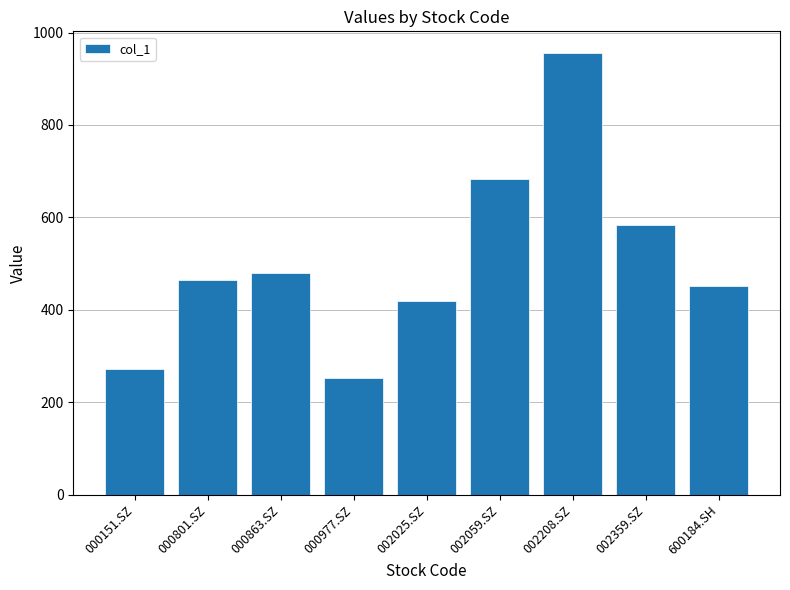

Reading right to left, transcribe all the data shown in this chart.

600184.SH=452.1	002359.SZ=584.4	002208.SZ=954.8	002059.SZ=683.9	002025.SZ=419.4	000977.SZ=253.4	000863.SZ=479.5	000801.SZ=464.4	000151.SZ=272.4